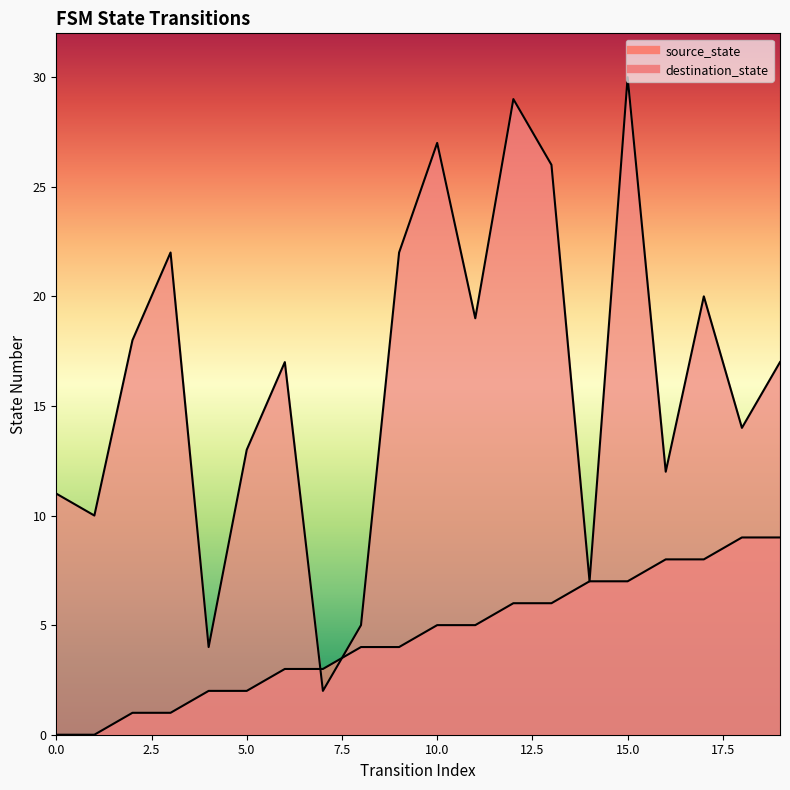

What is the difference between the maximum and minimum values in the source_state series?

9